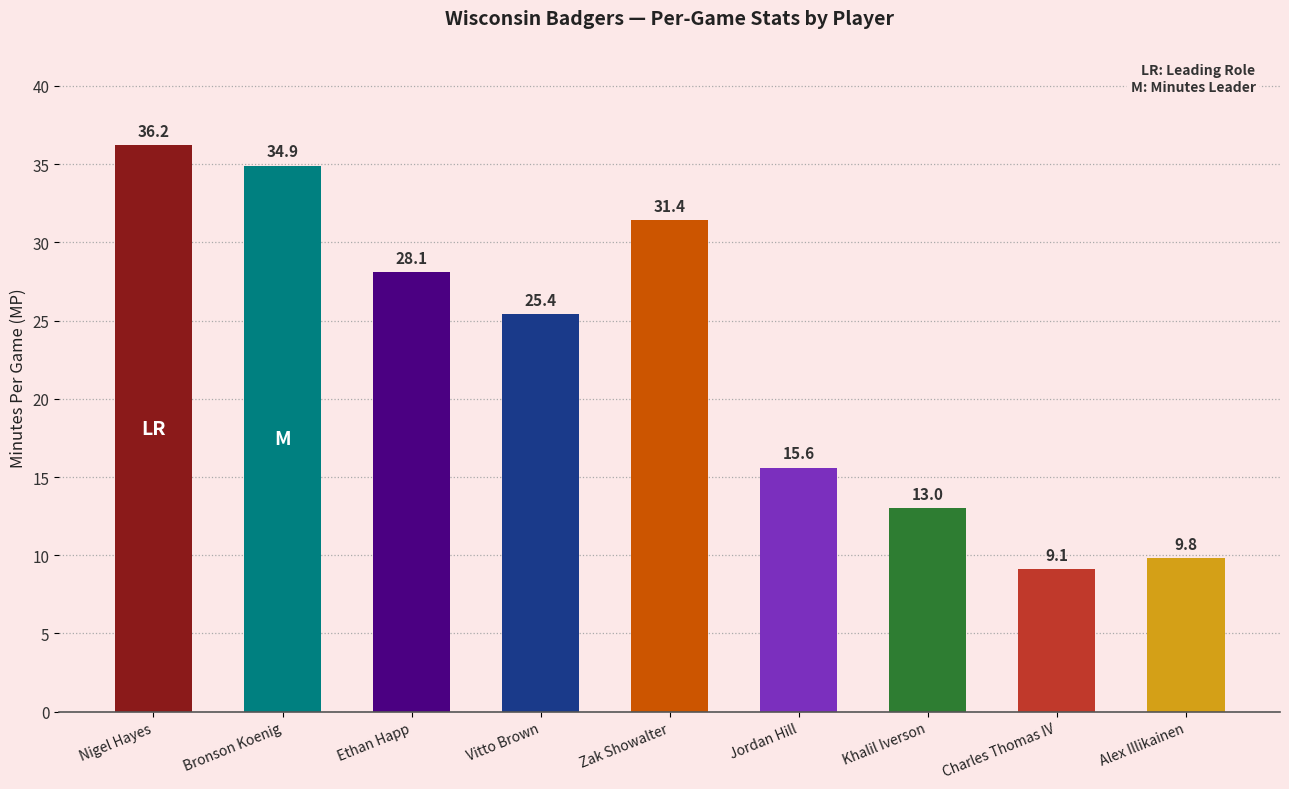

True or false: the data shows 16.1 at Vitto Brown.

False